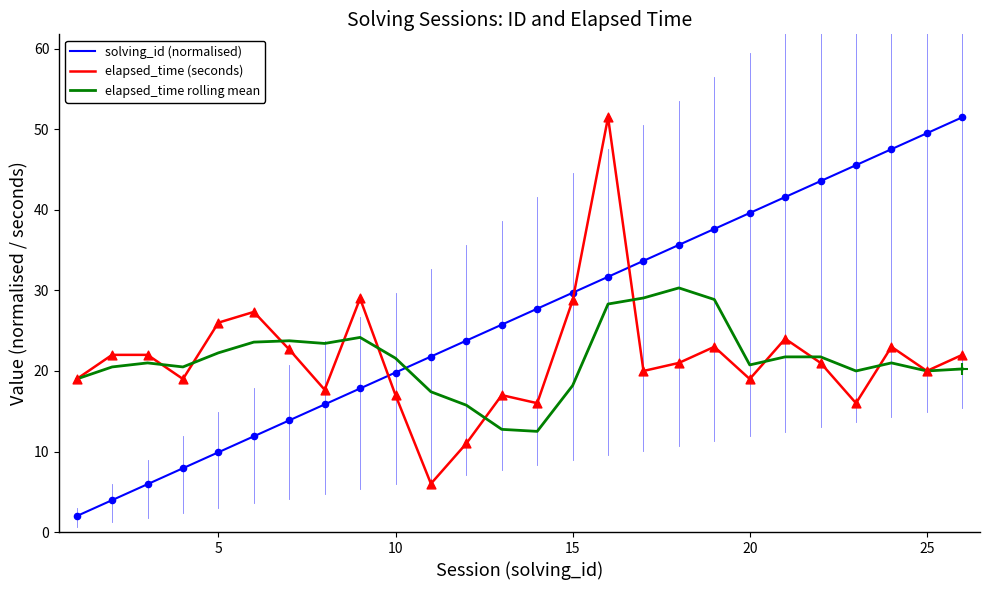

Which series ends up on top after the final intersection of elapsed_time rolling mean and solving_id (normalised)?

solving_id (normalised)